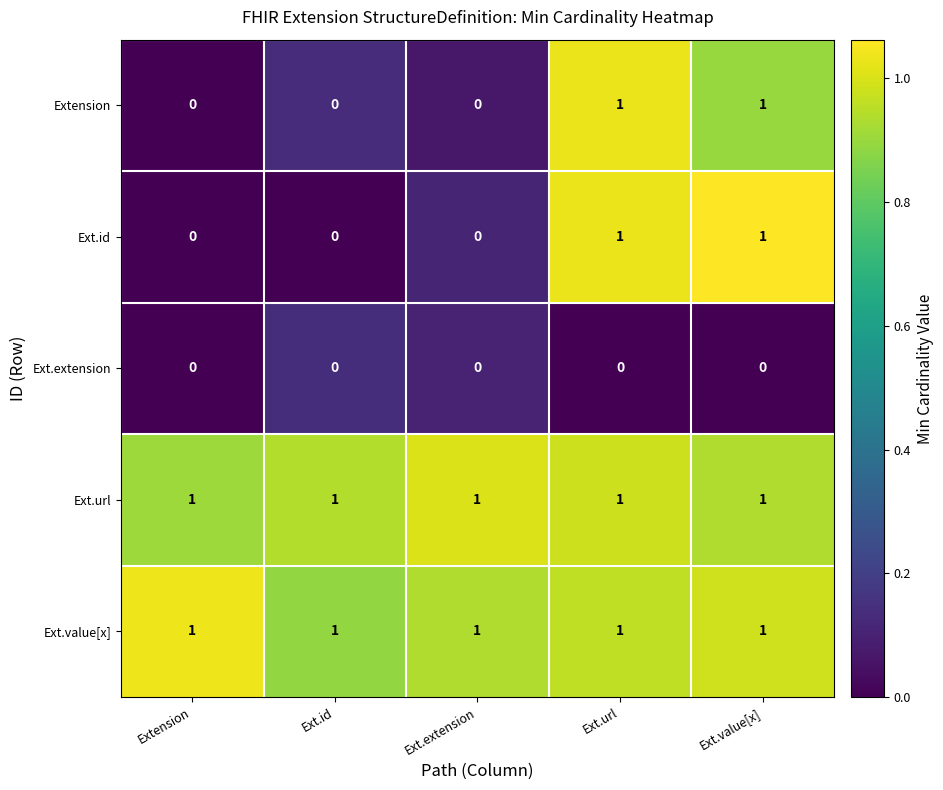

Is the value of Extension at Ext.extension greater than the value of Ext.id at Ext.value[x]?

No